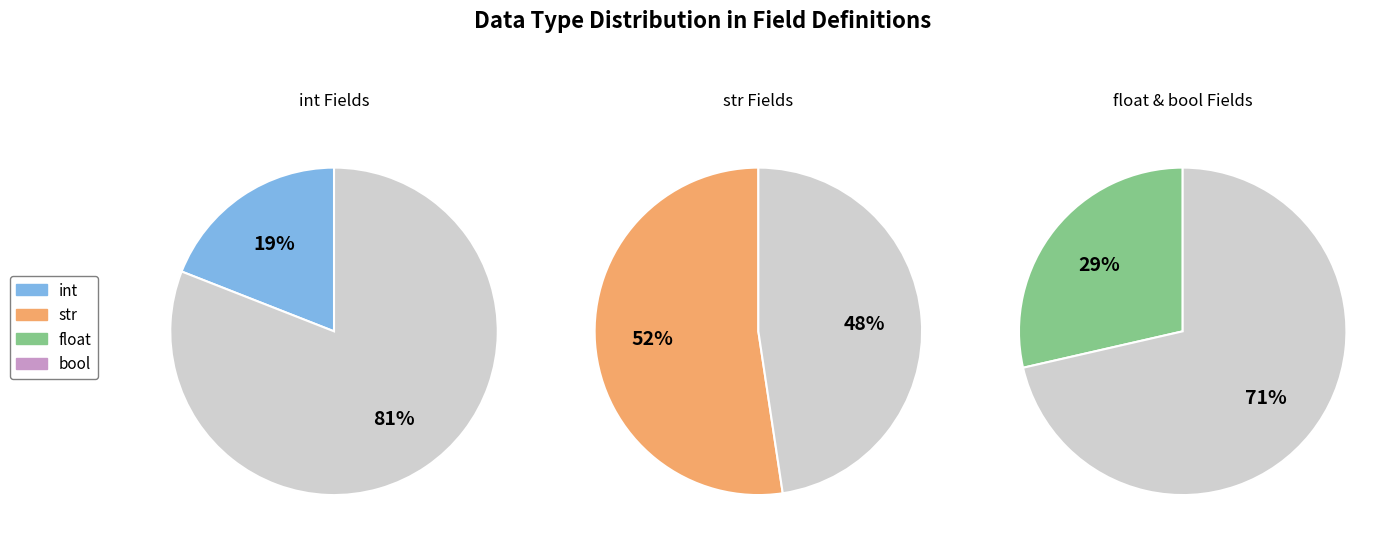

Which category has the smallest portion of the pie?

bool